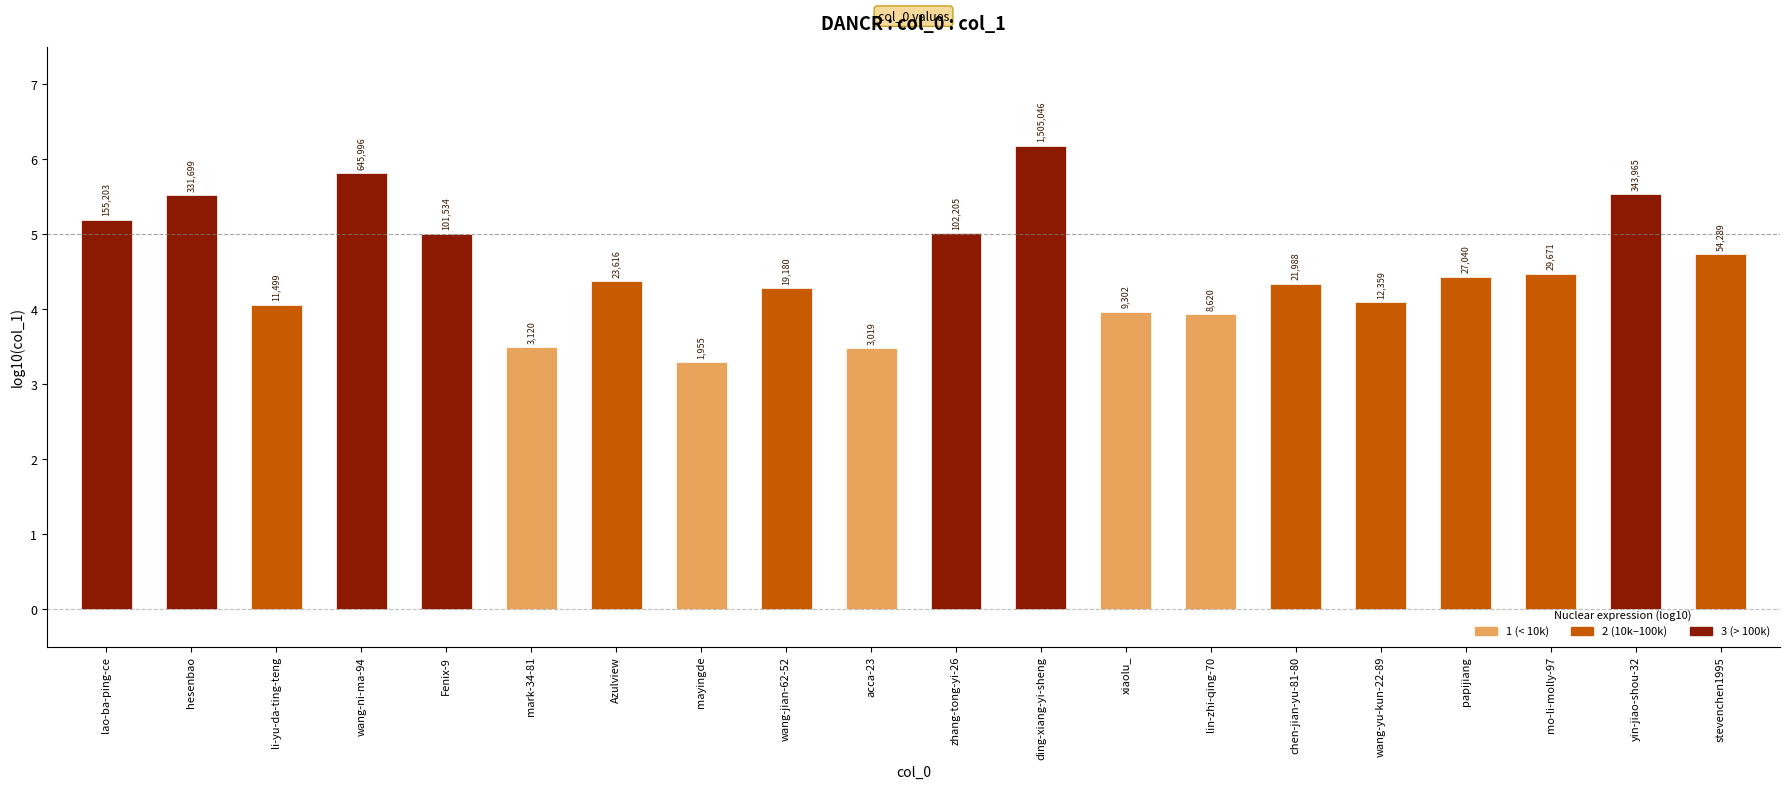

Reading left to right, extract all data points from this chart.

lao-ba-ping-ce=5.2	hesenbao=5.5	li-yu-da-ting-teng=4.1	wang-ni-ma-94=5.8	Fenix-9=5.0	mark-34-81=3.5	Azulview=4.4	mayingde=3.3	wang-jian-62-52=4.3	acca-23=3.5	zhang-tong-yi-26=5.0	ding-xiang-yi-sheng=6.2	xiaolu_=4.0	lin-zhi-qing-70=3.9	chen-jian-yu-81-80=4.3	wang-yu-kun-22-89=4.1	papijiang=4.4	mo-li-molly-97=4.5	yin-jiao-shou-32=5.5	stevenchen1995=4.7